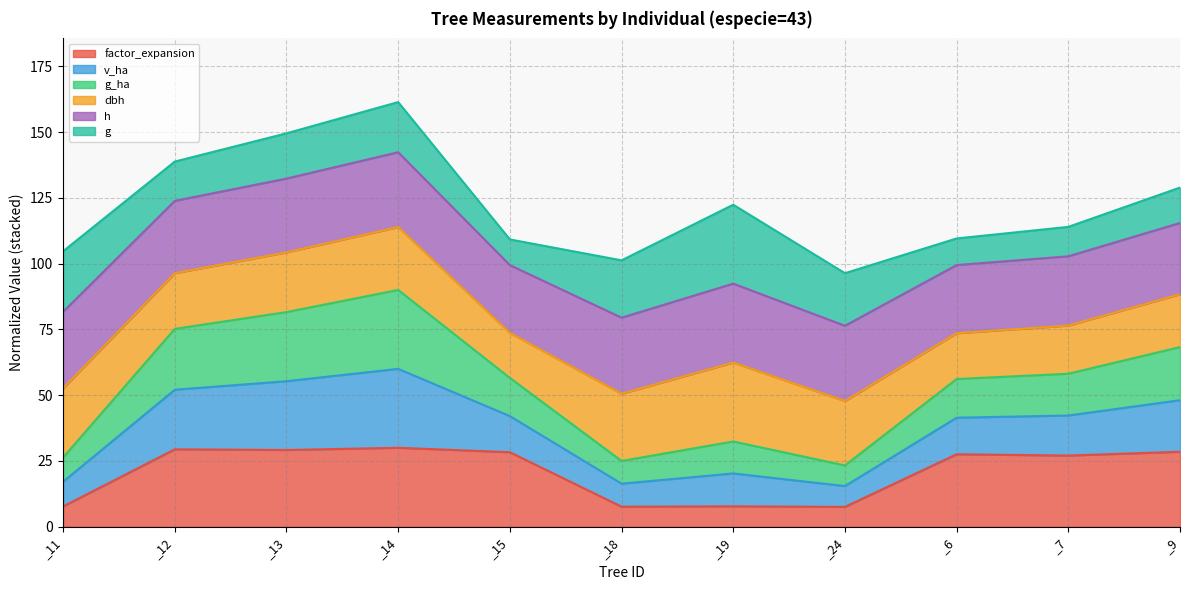

How many interior local valleys does the v_ha series have?

2